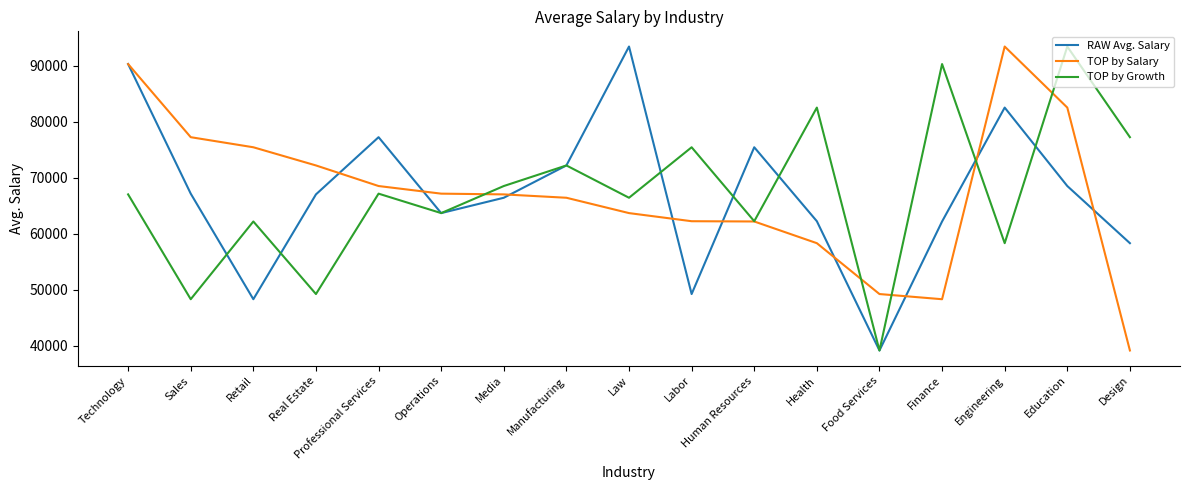

Read the TOP by Growth value at Finance.

90267